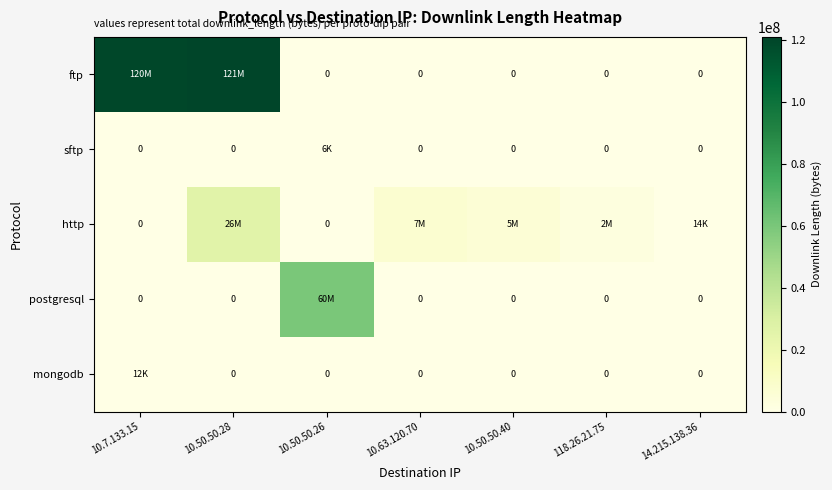

Between 118.26.21.75 and 10.50.50.40, which is larger?

118.26.21.75